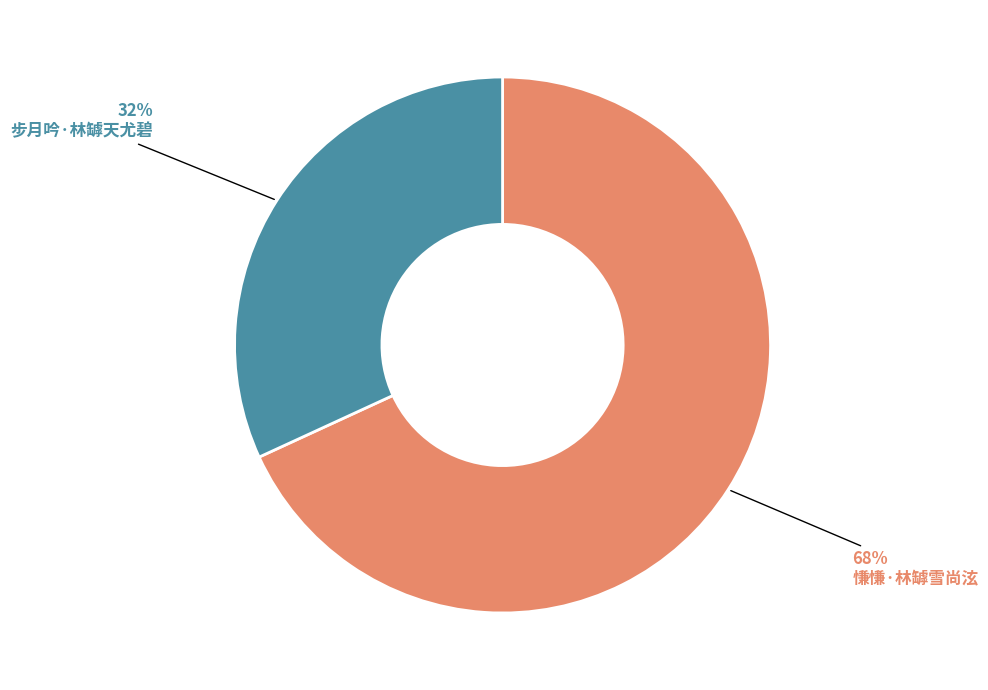

Is it true that 步月吟·林罅天尤碧 is 32% of the pie?

True